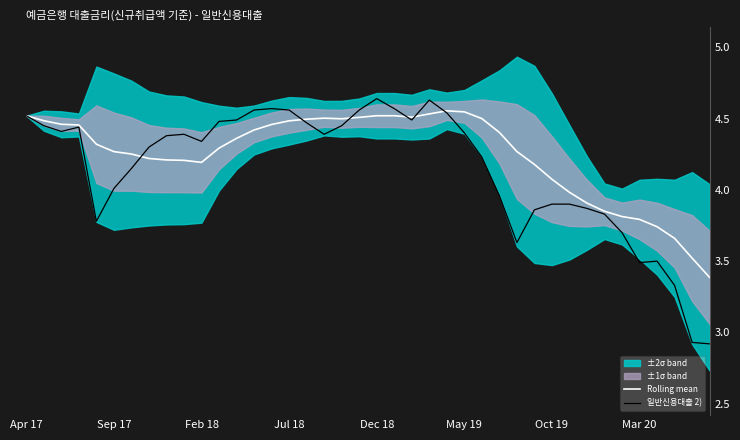

What is the minimum value for Rolling mean?

3.4